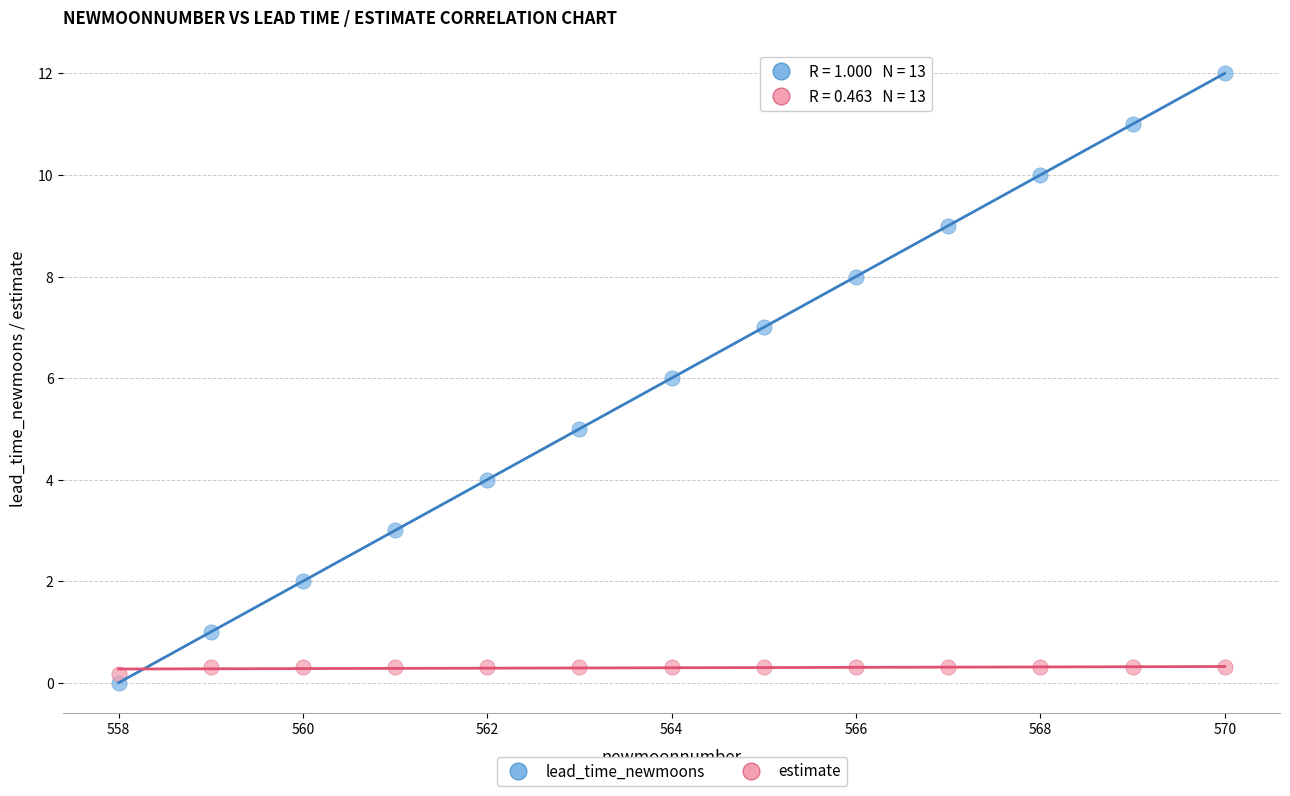

What are all the series names shown in the legend?

lead_time_newmoons, estimate